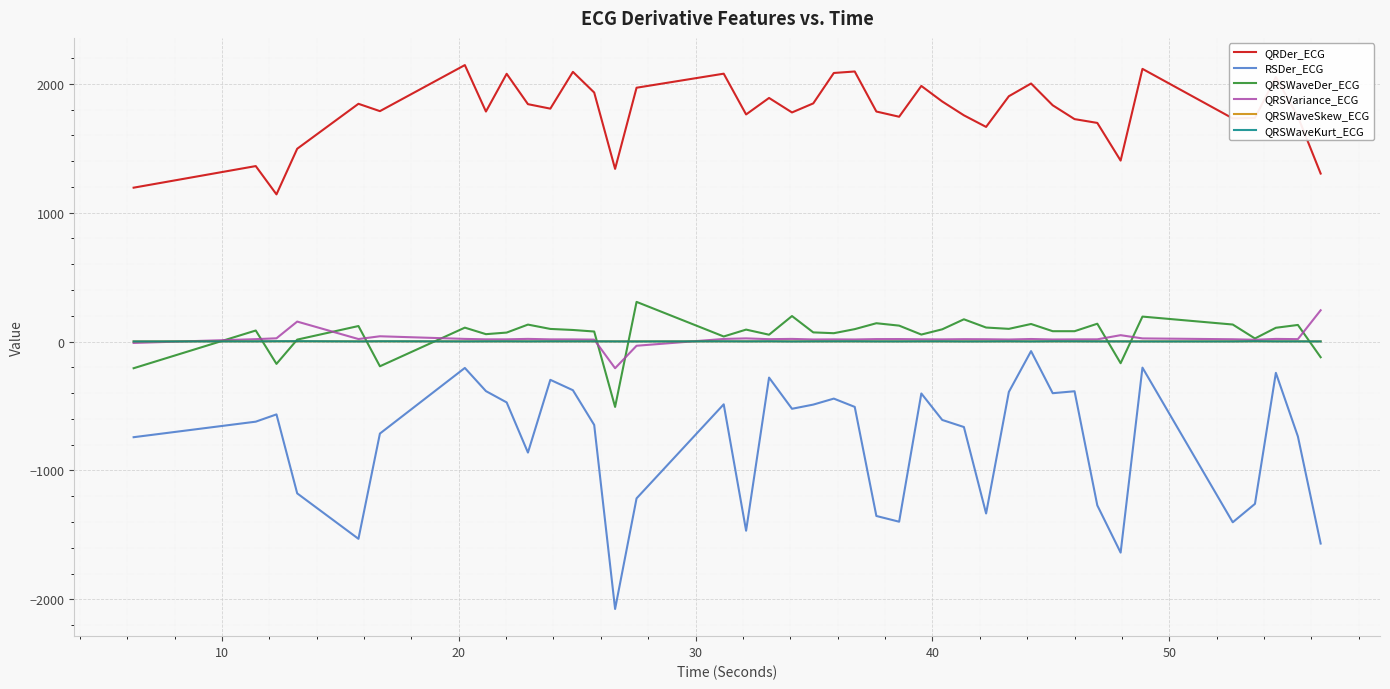

Which series has the largest total across all categories?

QRDer_ECG